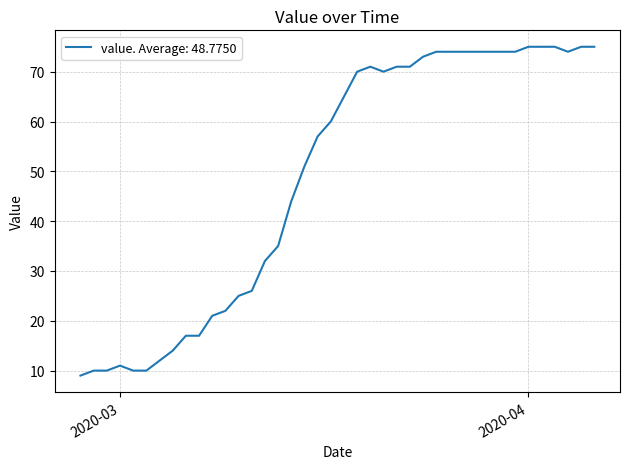

What is the greatest value displayed?

75